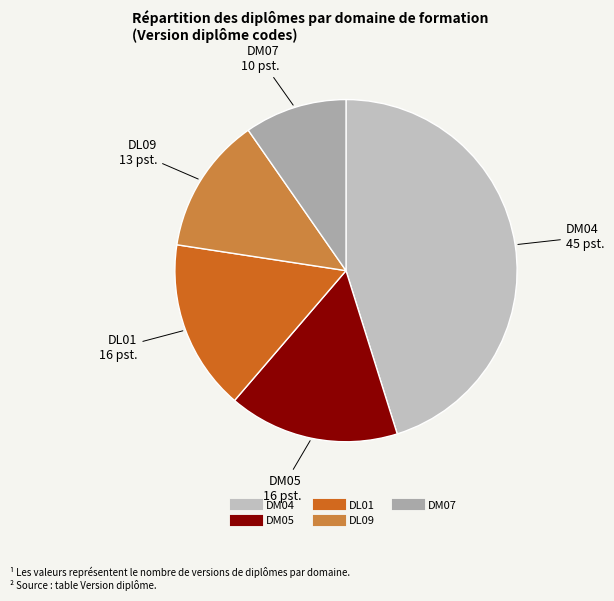

Is it true that DL01 is 45% of the pie?

False